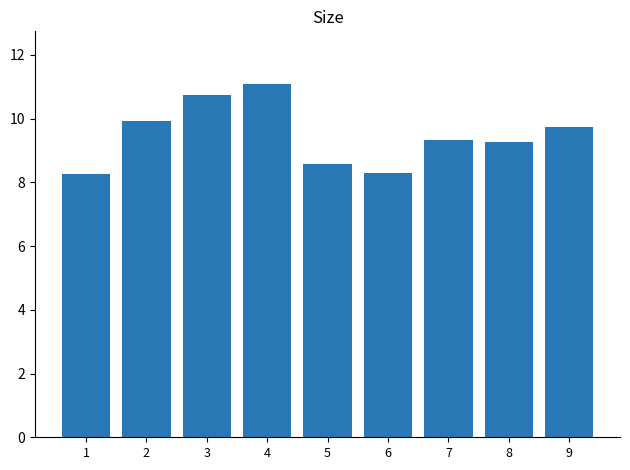

How many values are below 9?

3